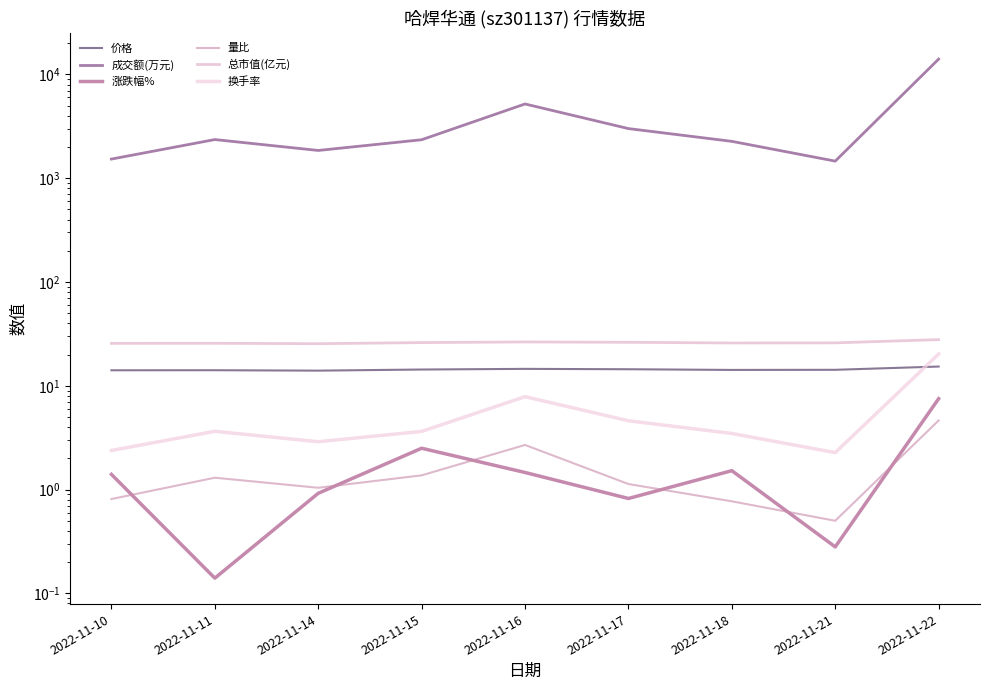

True or false: 总市值(亿元) and 涨跌幅% cross at least once.

False